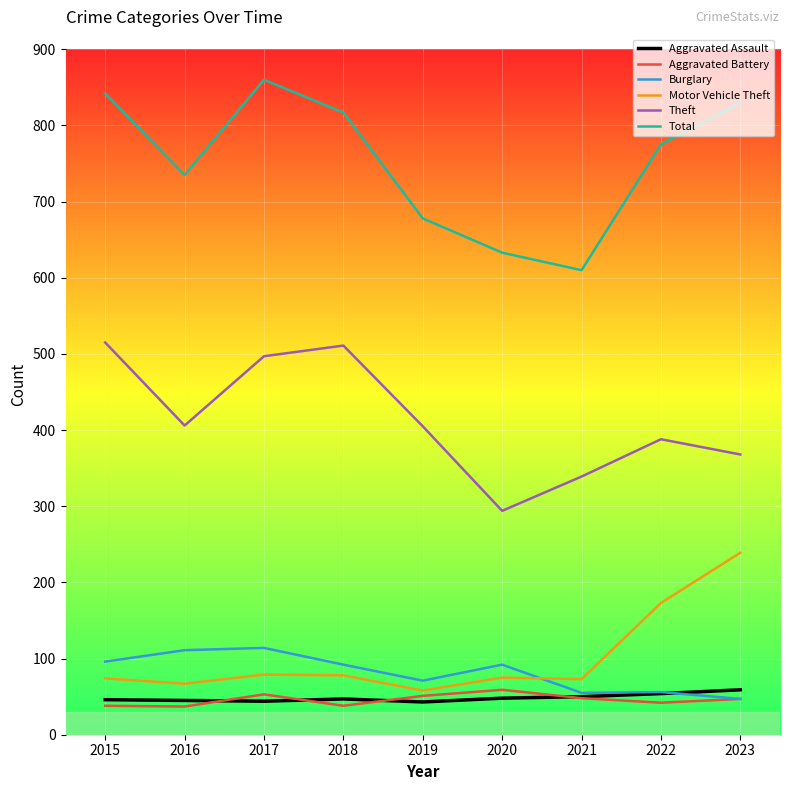

What is the sum of the Motor Vehicle Theft values at 2022 and 2016?

240